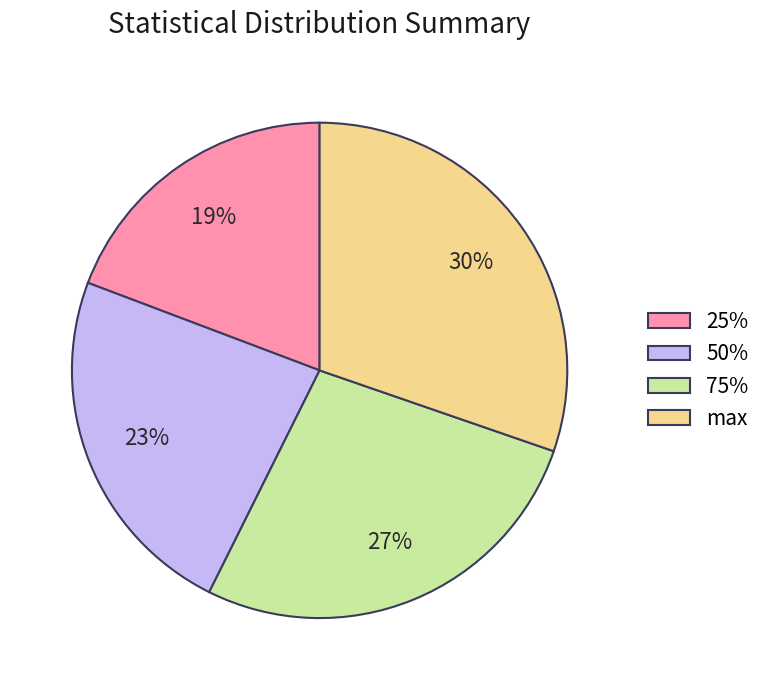

What percentage is the 25% slice, to the nearest percent?

19%